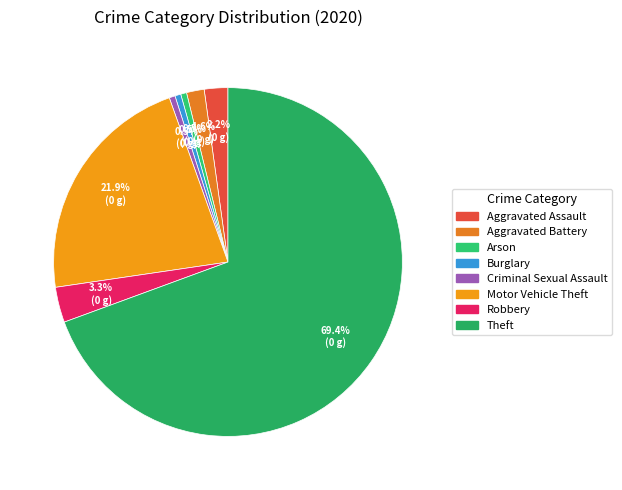

How many slices are in this pie chart?

8